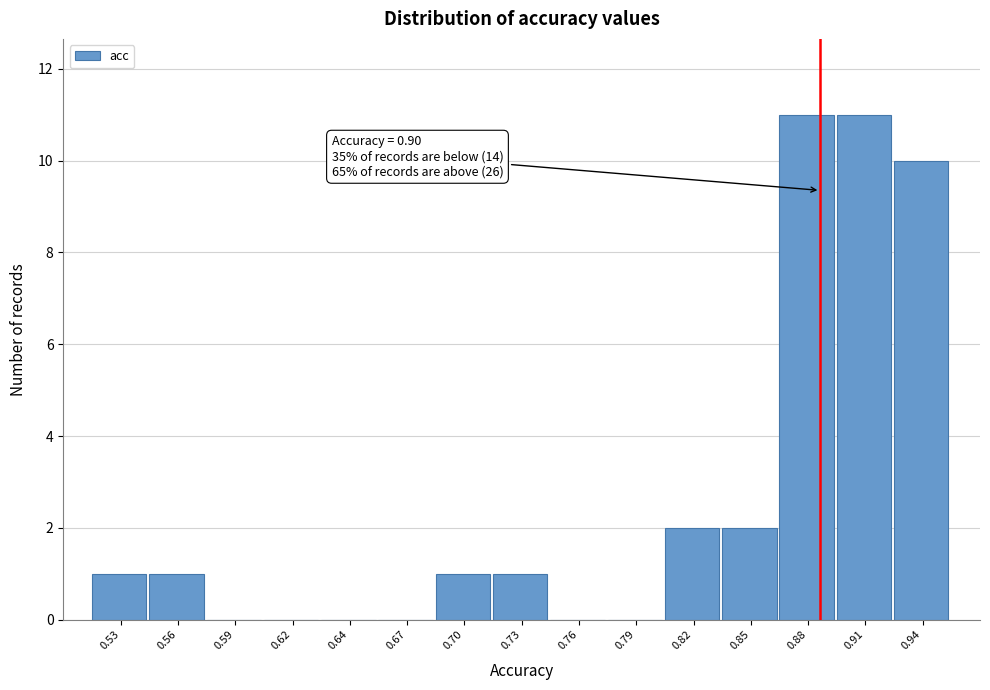

Reading right to left, extract all data points from this chart.

0.94=10	0.91=11	0.88=11	0.85=2	0.82=2	0.79=0	0.76=0	0.73=1	0.70=1	0.67=0	0.64=0	0.62=0	0.59=0	0.56=1	0.53=1